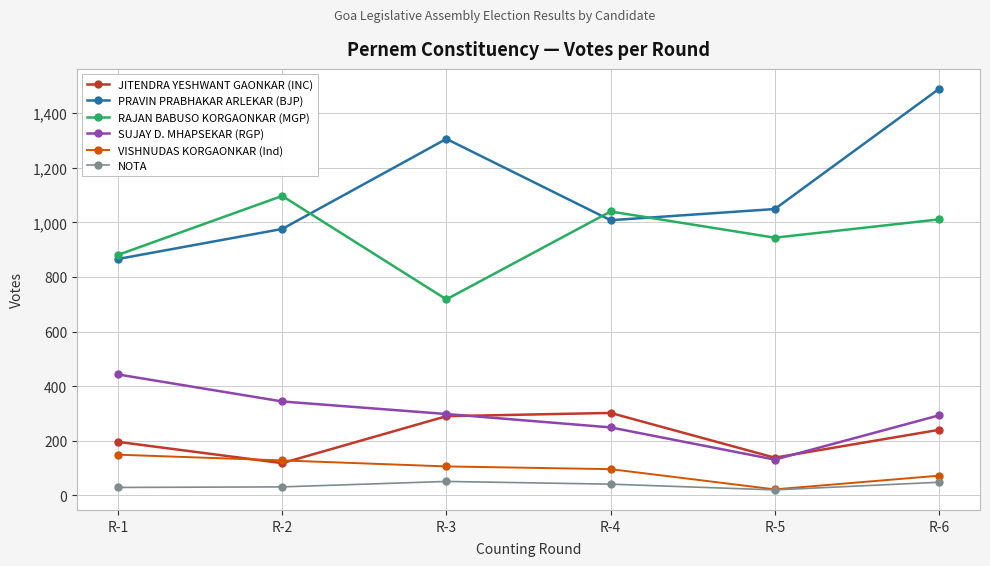

The value of SUJAY D. MHAPSEKAR (RGP) at R-3 is 298. True or false?

True